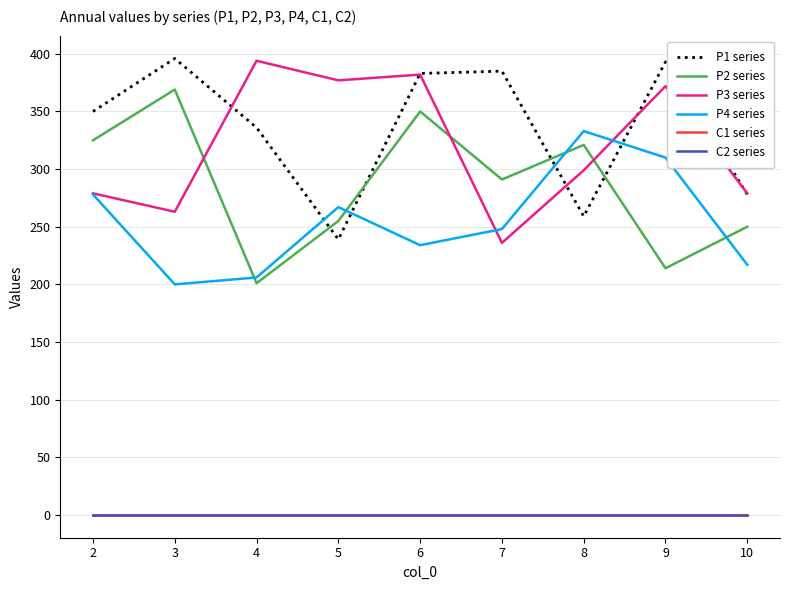

How many interior local valleys does the P4 series series have?

2